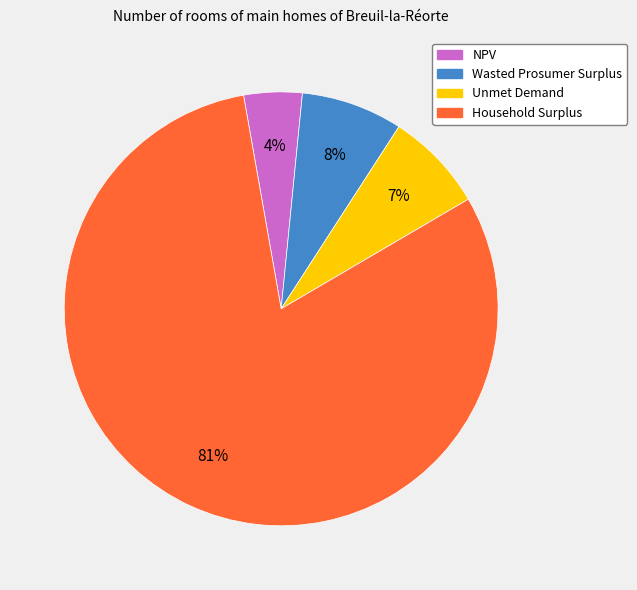

What percentage is the Wasted Prosumer Surplus slice, to the nearest percent?

8%